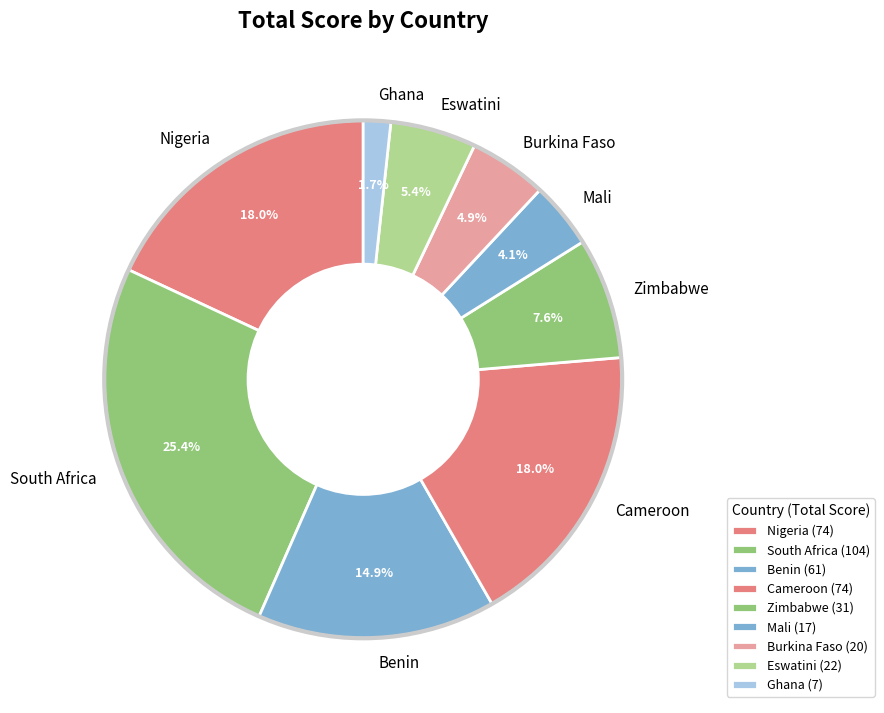

What is the ratio of the value at Cameroon to the value at Zimbabwe?

2.4